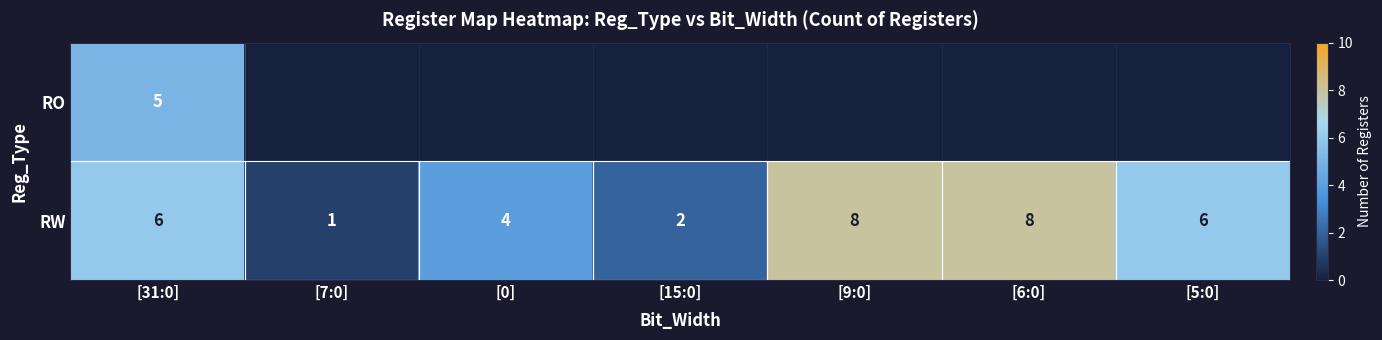

Which category has the lowest value across all series?

[7:0]